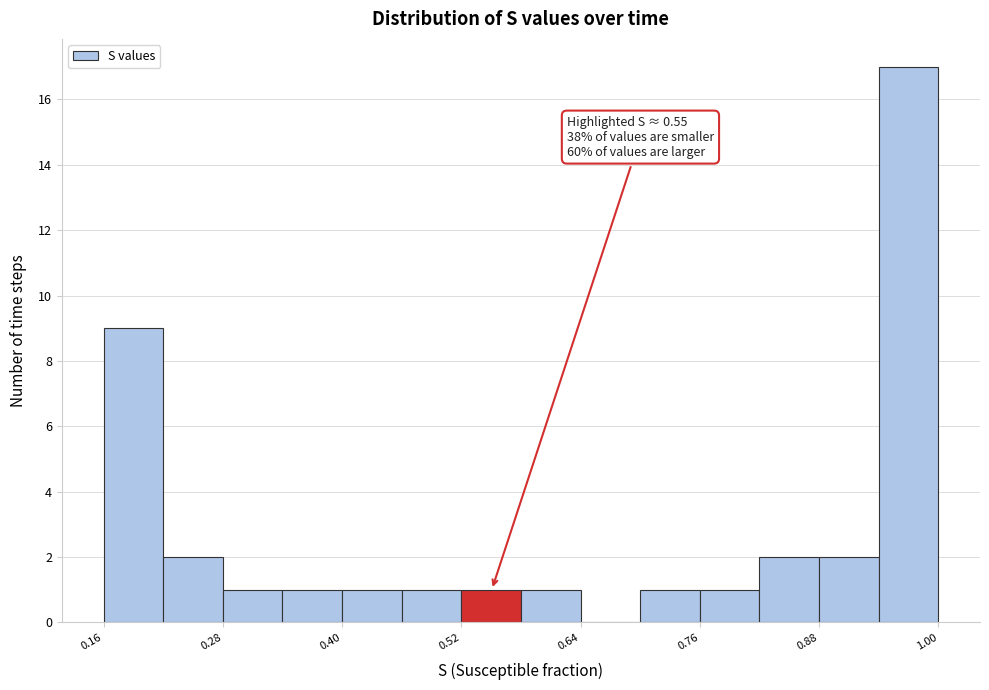

Read against the x-axis, roughly where is the centre of the tallest bar?

0.96